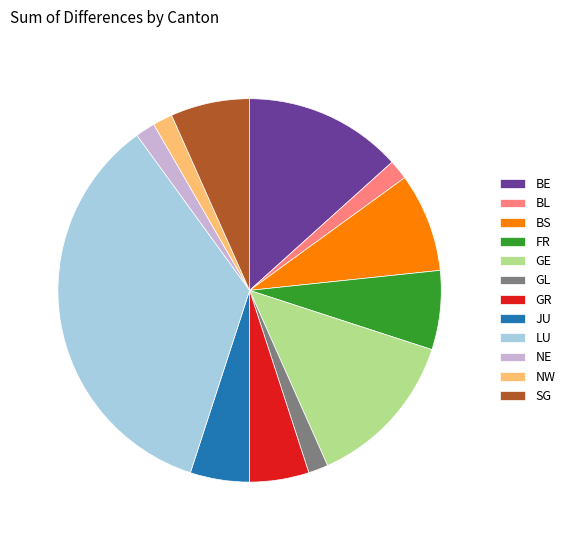

Does BL account for over 50% of the chart?

No